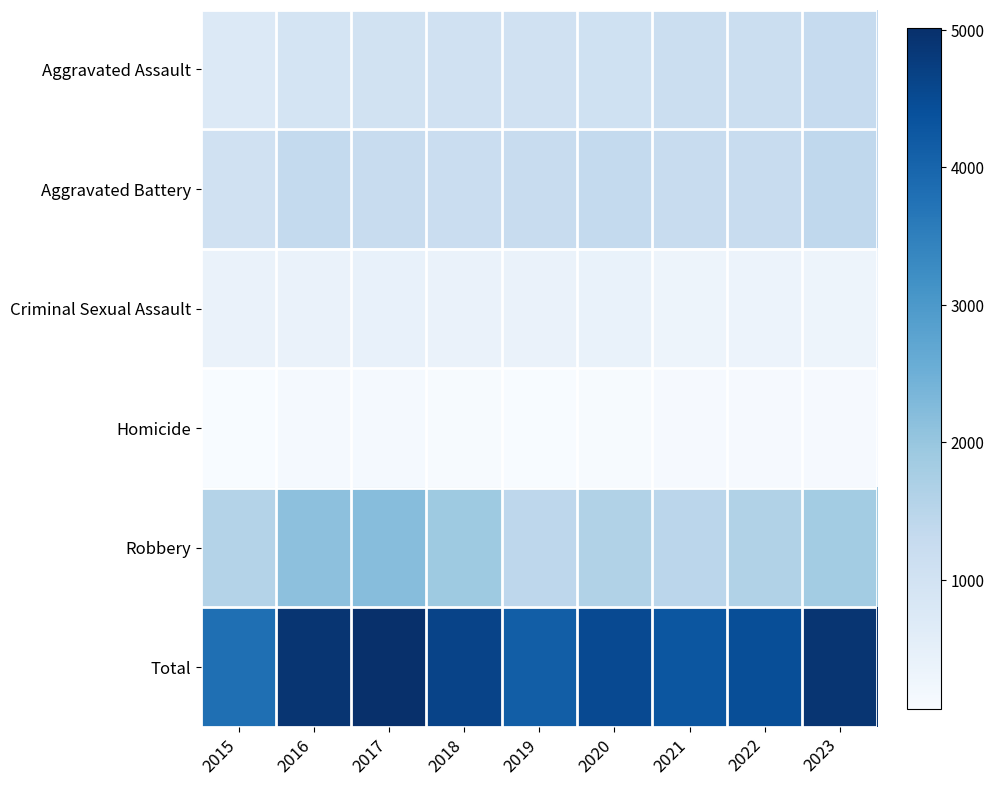

What is the total value across all series at 2021?

8576